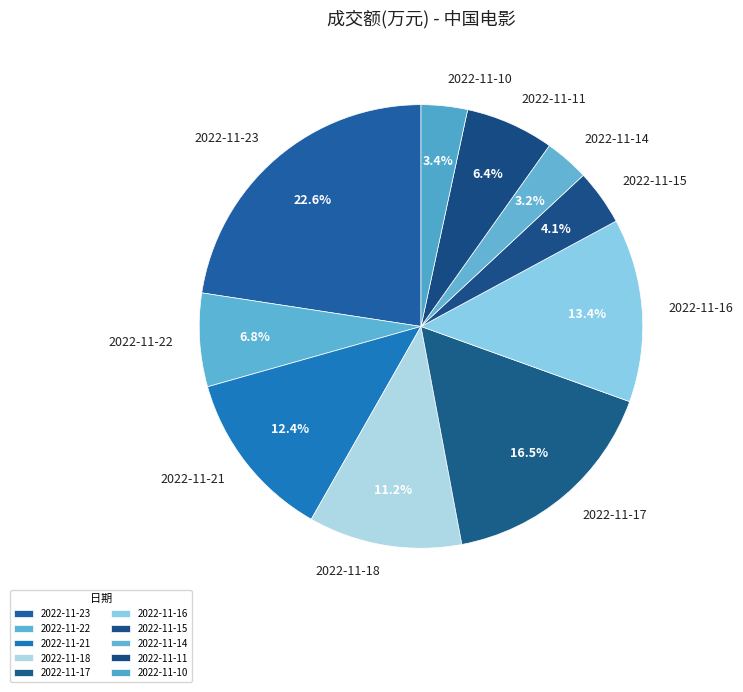

Which slice is the largest?

2022-11-23